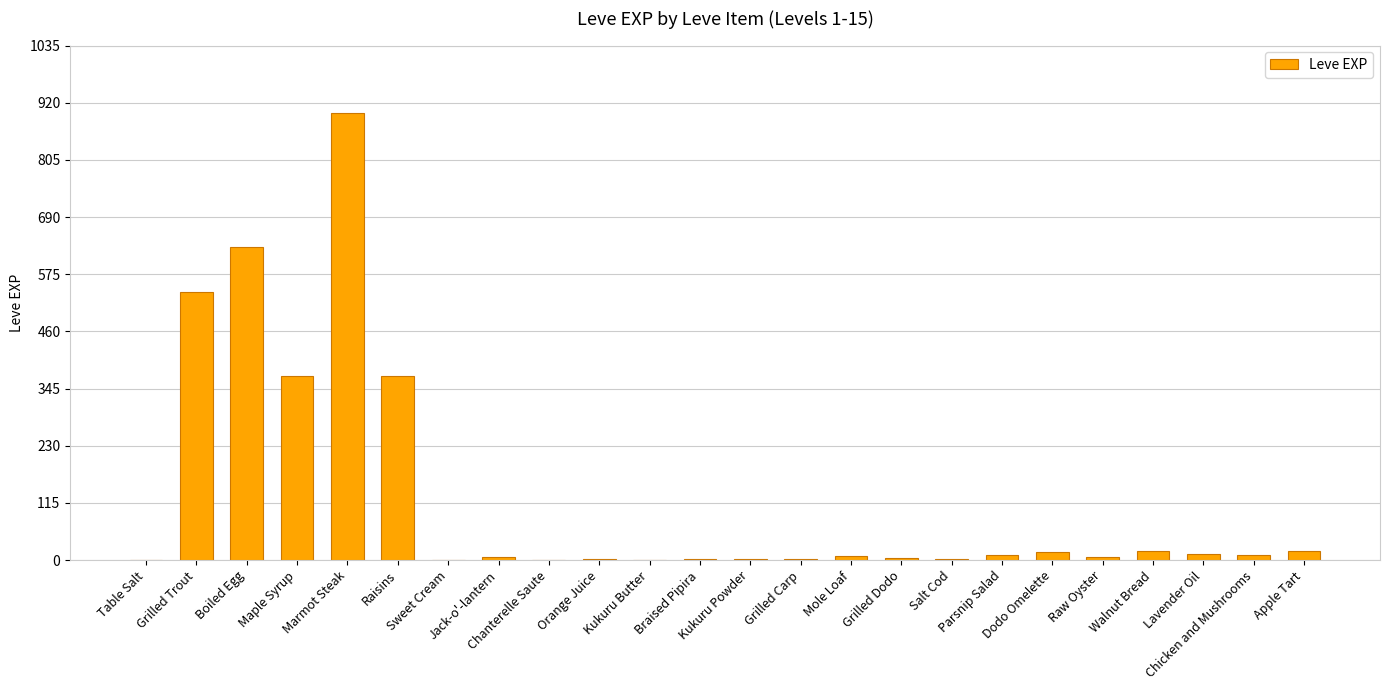

How many distinct data groups are displayed?

1